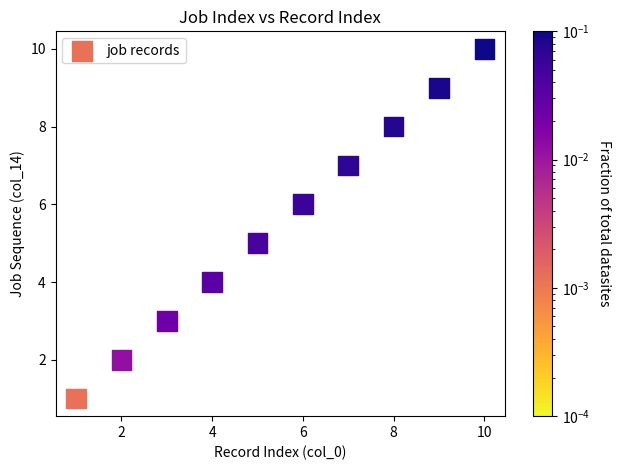

What is the average X value?

6